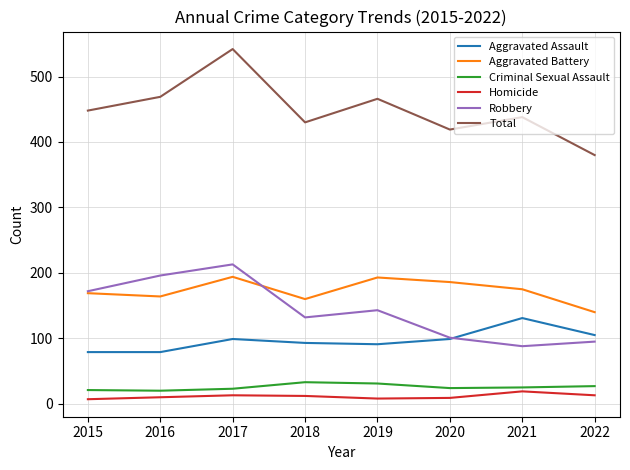

Does the chart have visible grid lines?

Yes